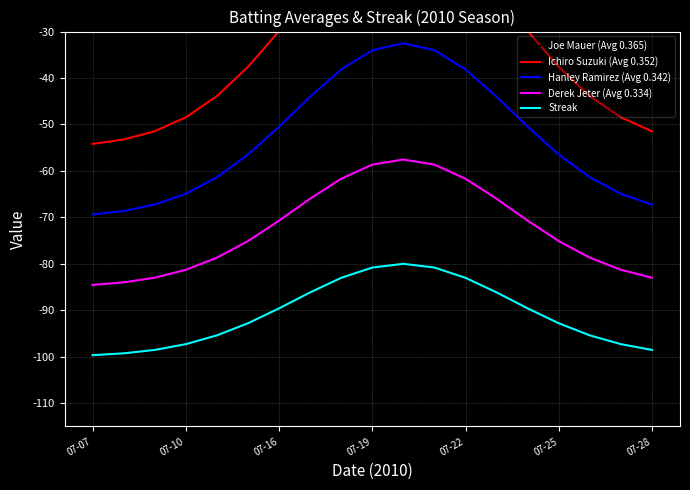

True or false: Ichiro Suzuki (Avg 0.352) and Hanley Ramirez (Avg 0.342) cross at least once.

False